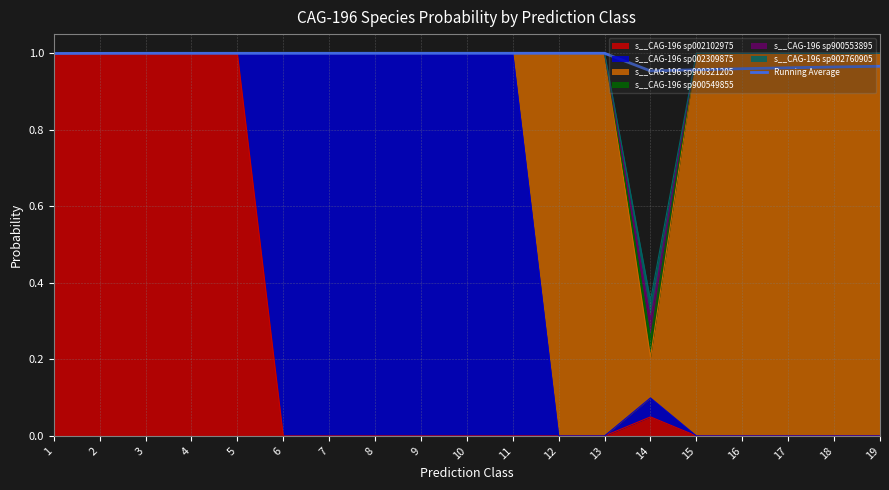

Is it true that the value at 17 is 1.0?

True